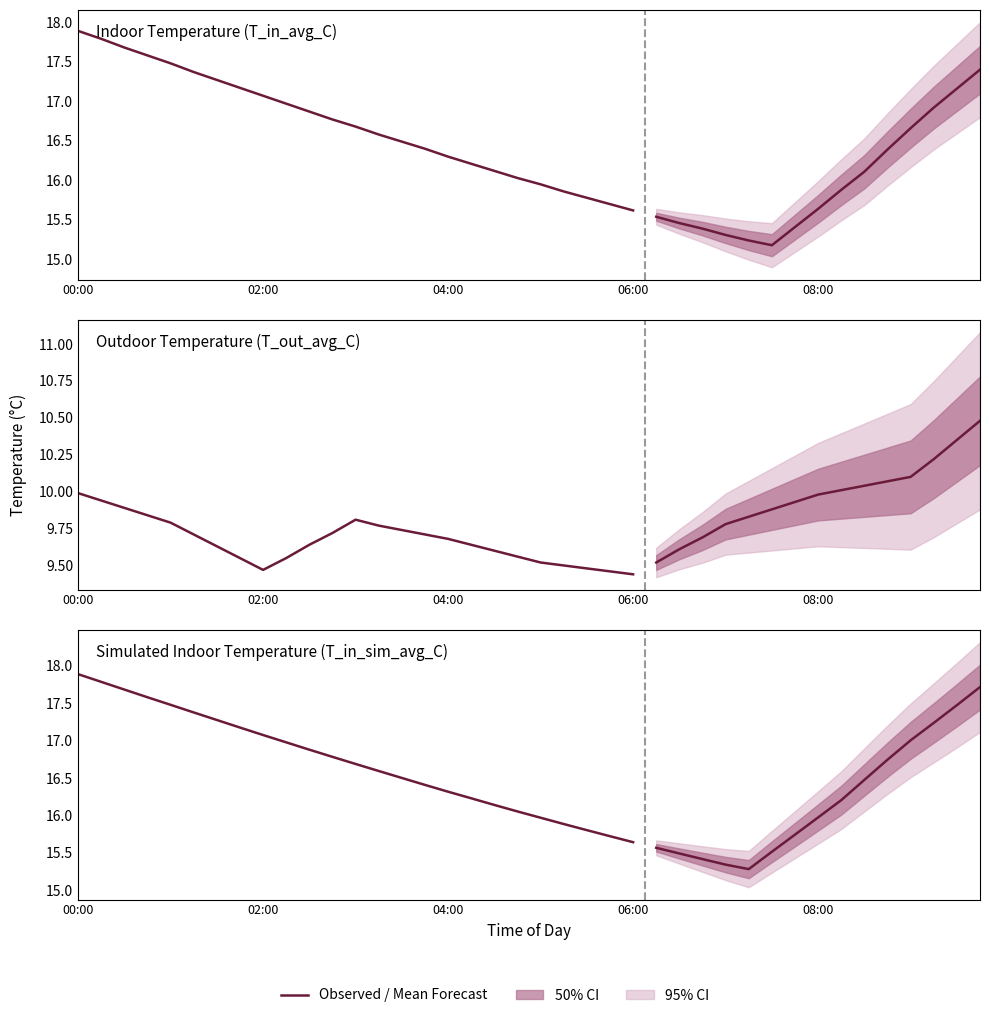

The T_in_avg_C series shows 27.9 at 7. True or false?

False